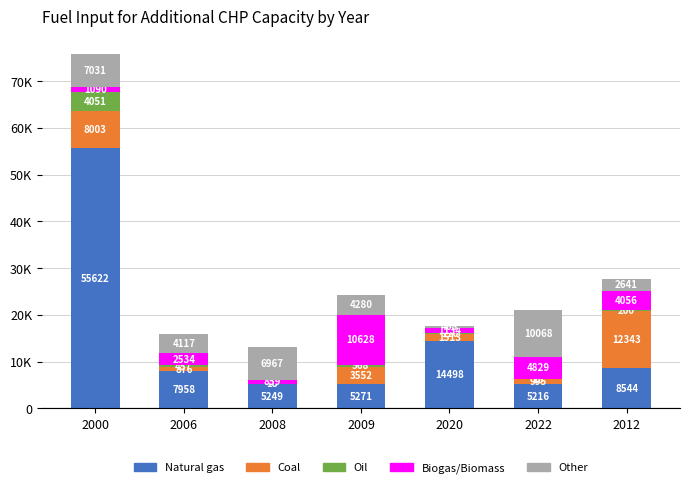

At 2020, list the series in order from largest to smallest.

Natural gas, Coal, Biogas/Biomass, Other, Oil